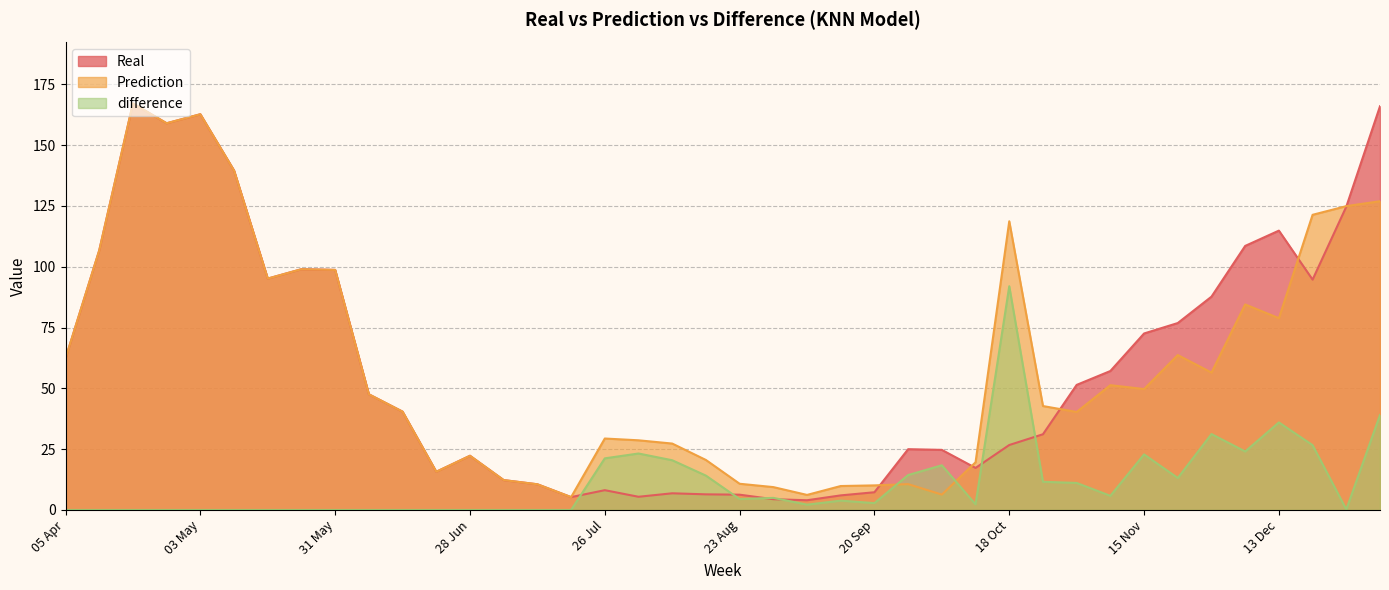

Count the number of data series in this chart.

3